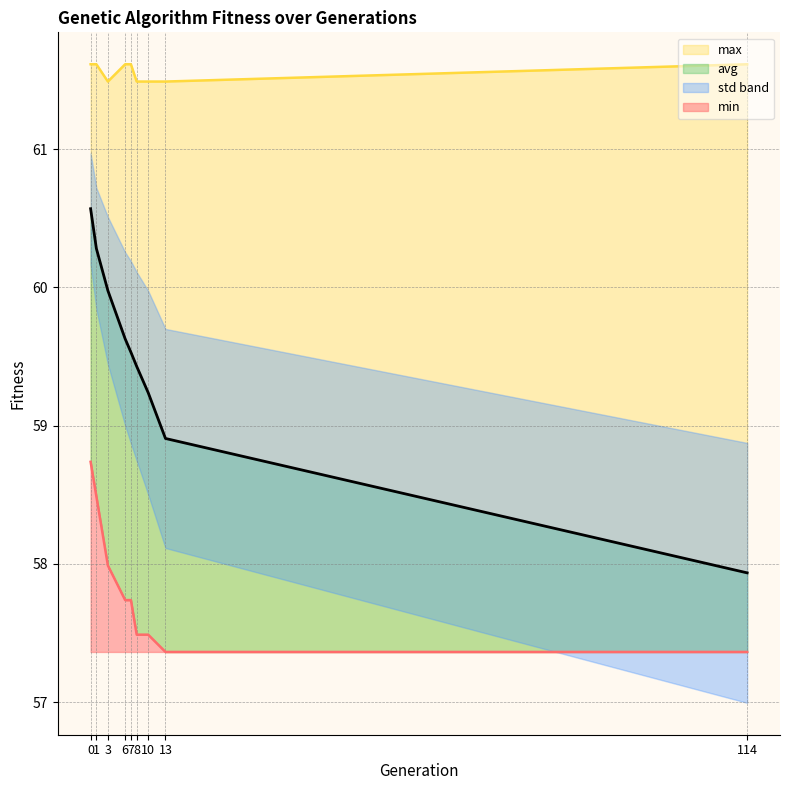

Reading left to right, extract all data points from this chart.

min: 58.7	58.5	58.0	57.7	57.7	57.5	57.5	57.4	57.4
max: 61.6	61.6	61.5	61.6	61.6	61.5	61.5	61.5	61.6
avg: 60.6	60.3	60.0	59.6	59.5	59.4	59.2	58.9	57.9